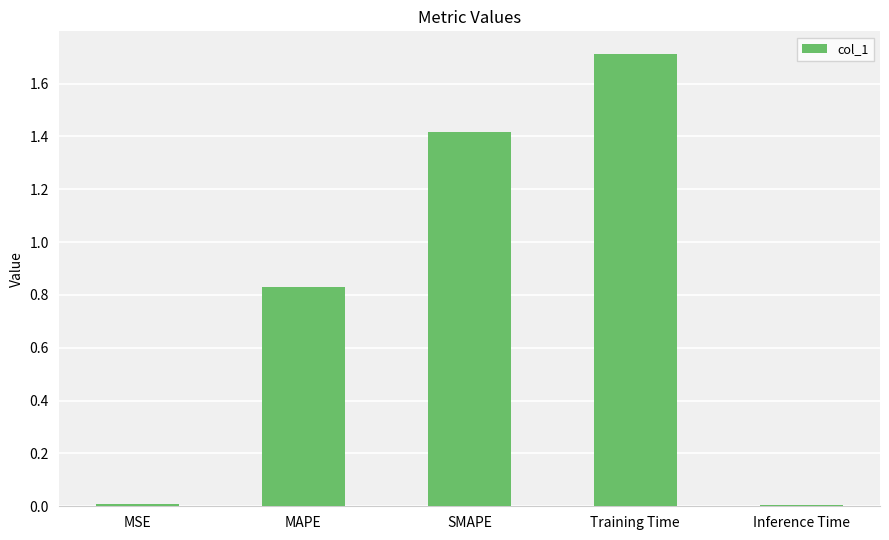

True or false: the data shows 1.7 at Training Time.

True